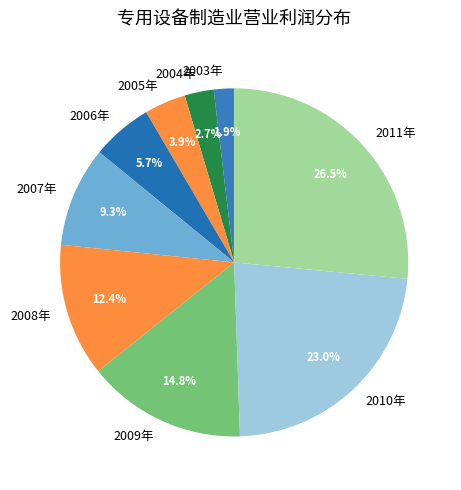

Which slice is the smallest?

2003年